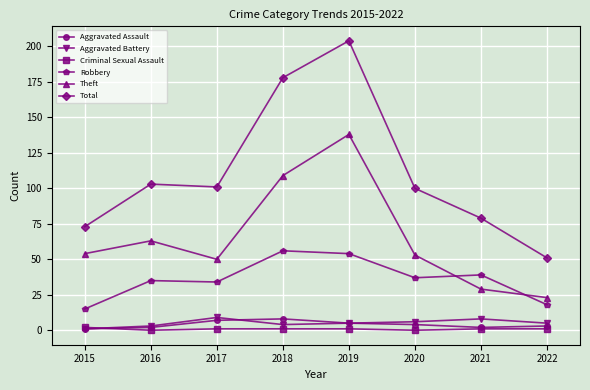

What are all the series names shown in the legend?

Aggravated Assault, Aggravated Battery, Criminal Sexual Assault, Robbery, Theft, Total